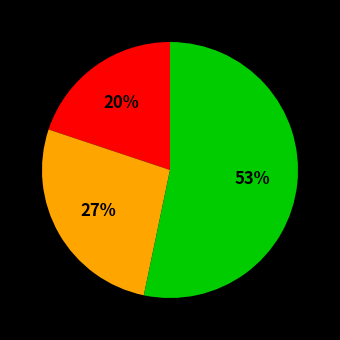

To the nearest percent, what is the difference between the largest and smallest slice percentages?

33%